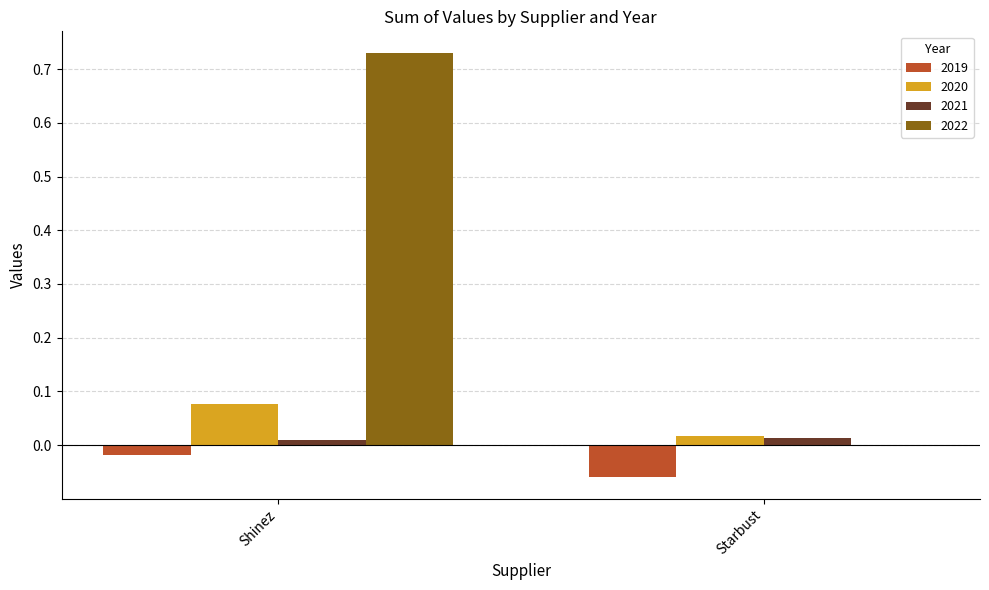

At which category is the sum across all series the highest?

Shinez